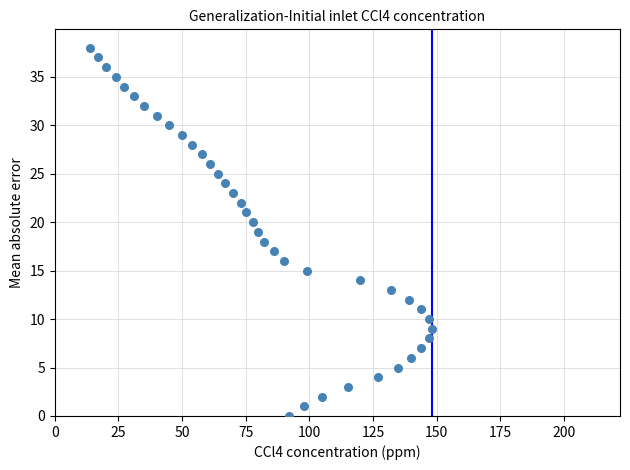

What is the range of Y values (max minus min)?

38